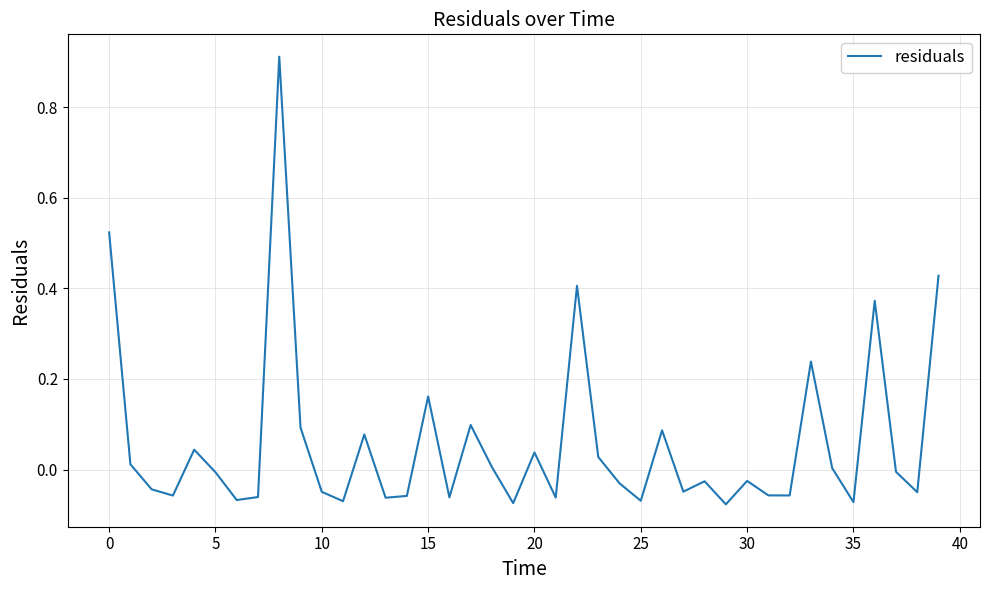

What is the difference between the maximum and minimum values?

1.0